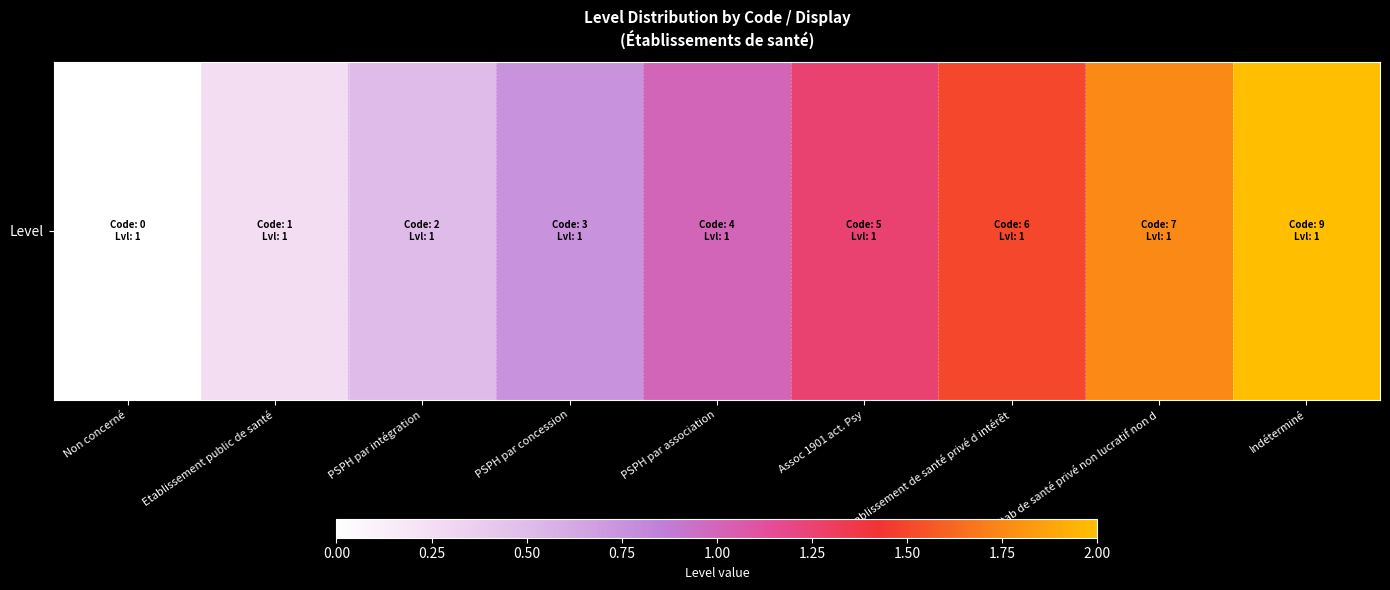

Reading left to right, extract all data points from this chart.

0.0	0.2	0.5	0.8	1.0	1.2	1.5	1.8	2.0